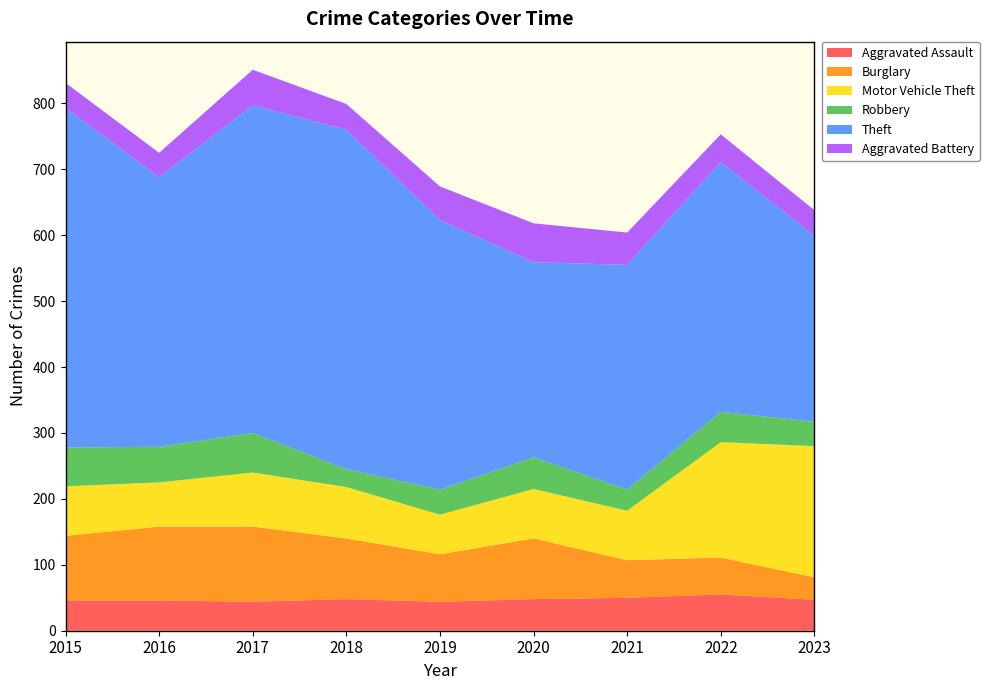

Reading left to right, transcribe all the data shown in this chart.

Aggravated Assault: 46	46	44	48	44	48	50	55	47
Burglary: 98	112	114	92	72	92	57	56	34
Motor Vehicle Theft: 75	67	82	78	60	75	75	175	199
Robbery: 59	54	60	27	38	48	32	46	37
Theft: 515	409	497	515	409	296	341	379	282
Aggravated Battery: 38	37	54	39	51	59	49	42	39